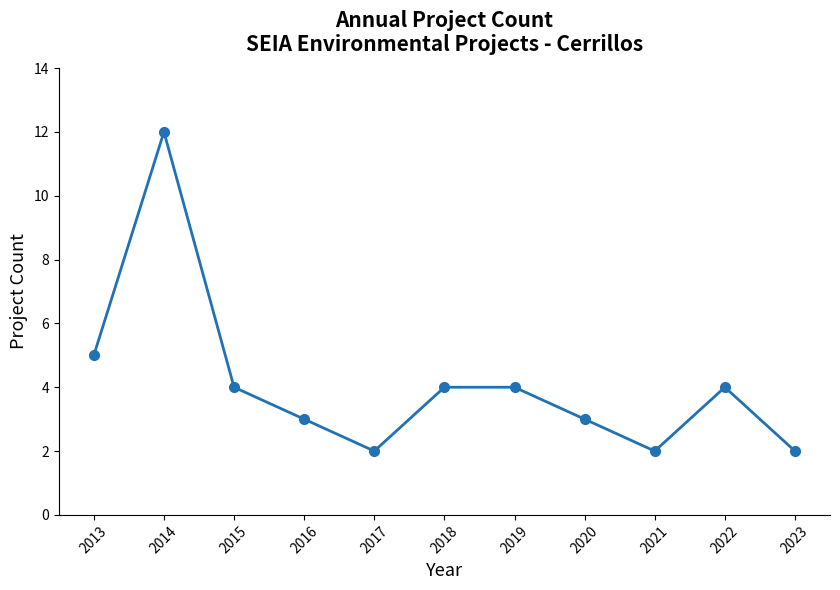

Reading left to right, list all the values displayed in this chart.

5	12	4	3	2	4	4	3	2	4	2